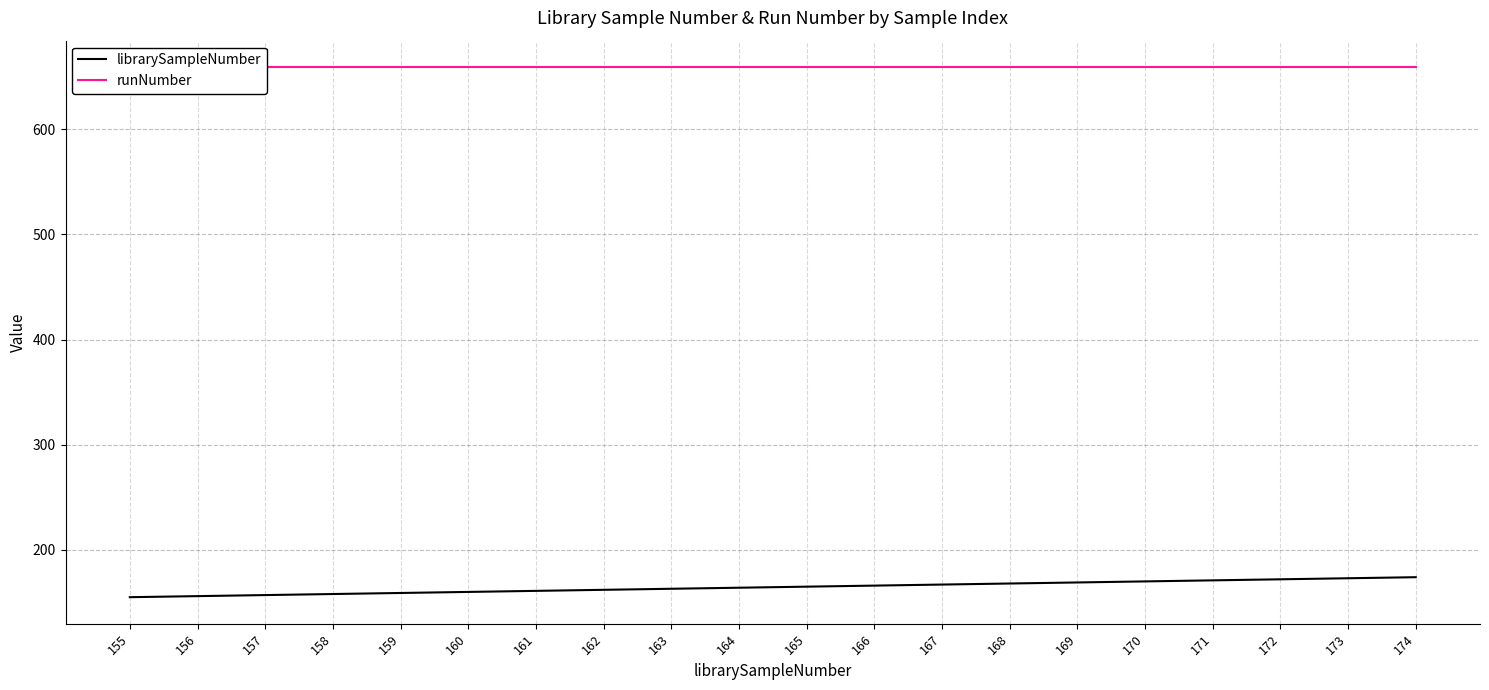

Reading left to right, transcribe all the data shown in this chart.

librarySampleNumber: 155=155	156=156	157=157	158=158	159=159	160=160	161=161	162=162	163=163	164=164	165=165	166=166	167=167	168=168	169=169	170=170	171=171	172=172	173=173	174=174
runNumber: 155=659	156=659	157=659	158=659	159=659	160=659	161=659	162=659	163=659	164=659	165=659	166=659	167=659	168=659	169=659	170=659	171=659	172=659	173=659	174=659